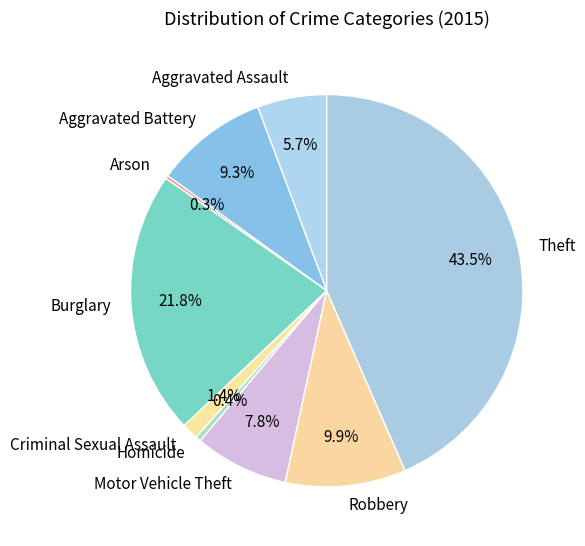

True or false: Homicide accounts for 0% of the total.

True